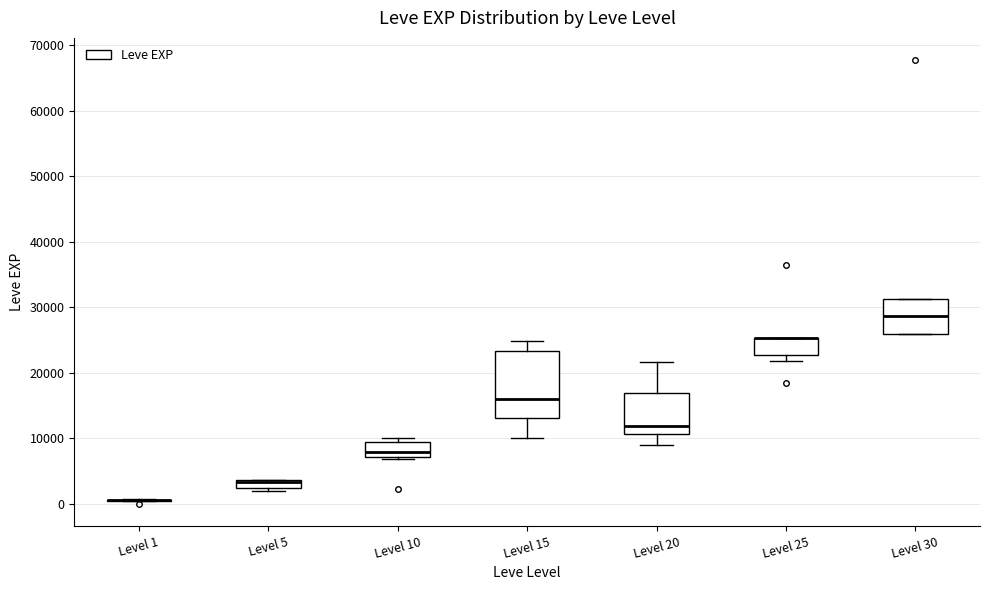

Where does the median line of the box for Level 20 sit on the y-axis? The values are not printed on the chart, so give them approximately, as read against the axis.

12000